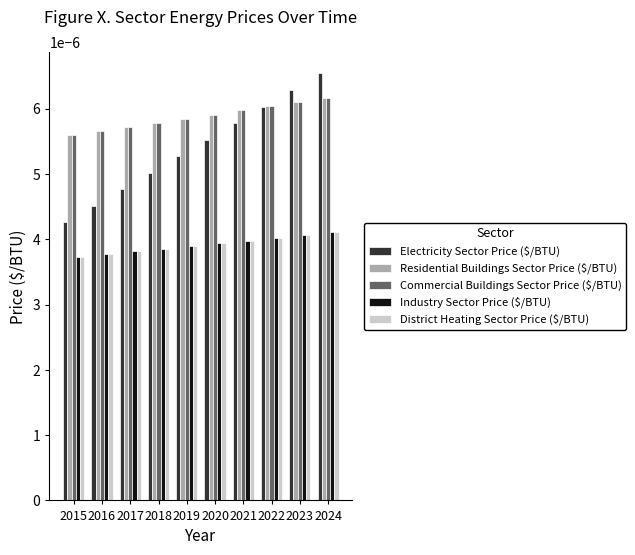

Which series changed the most between 2015 and 2022?

Electricity Sector Price ($/BTU)